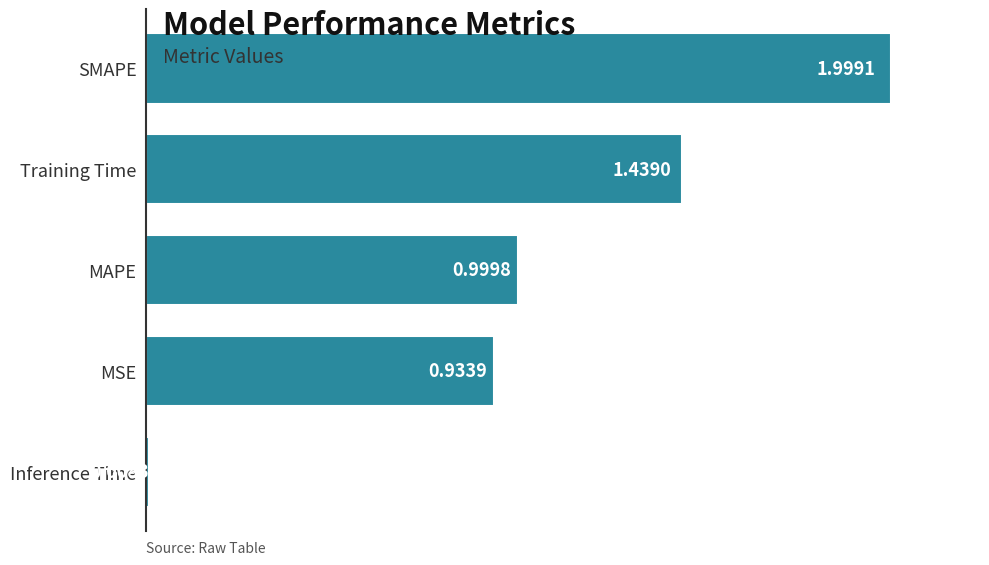

How many bars are there in total?

5